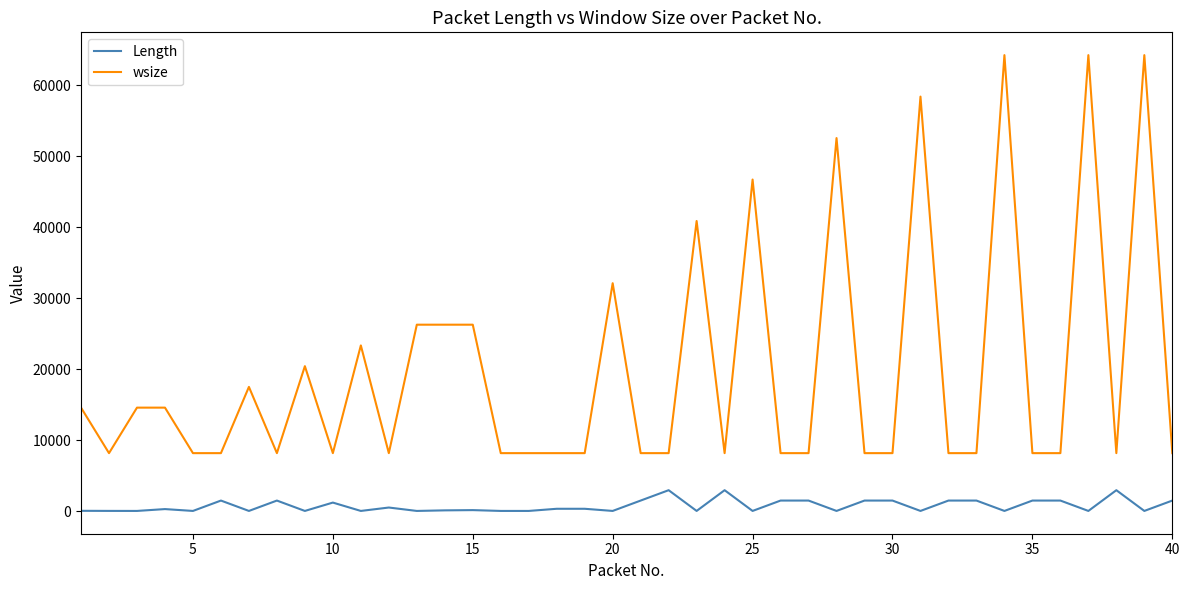

What is the lowest value of the wsize series?

8192